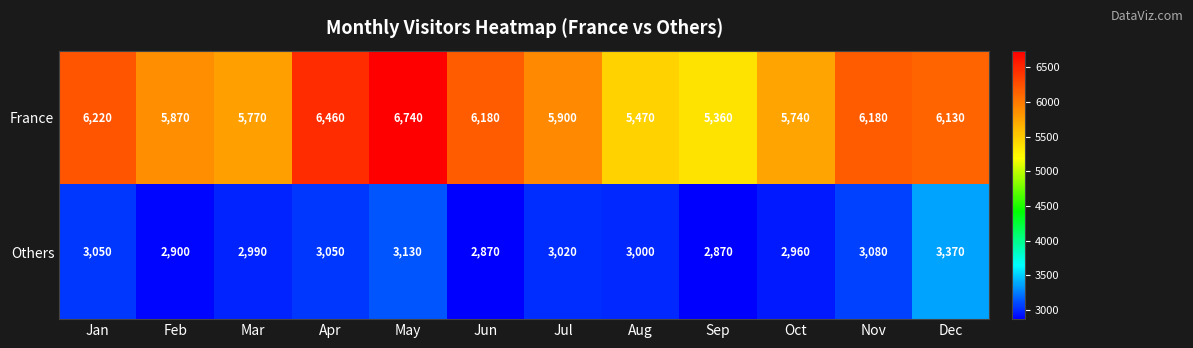

What is the greatest value displayed?

6740